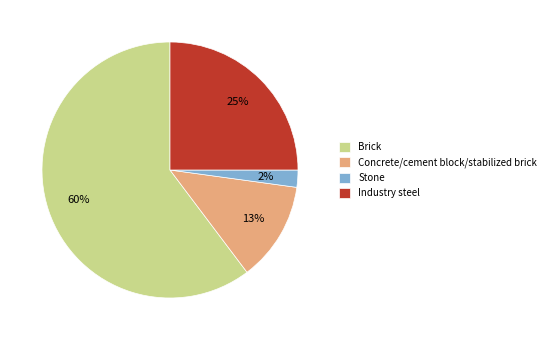

What percentage is the Industry steel slice, to the nearest percent?

25%